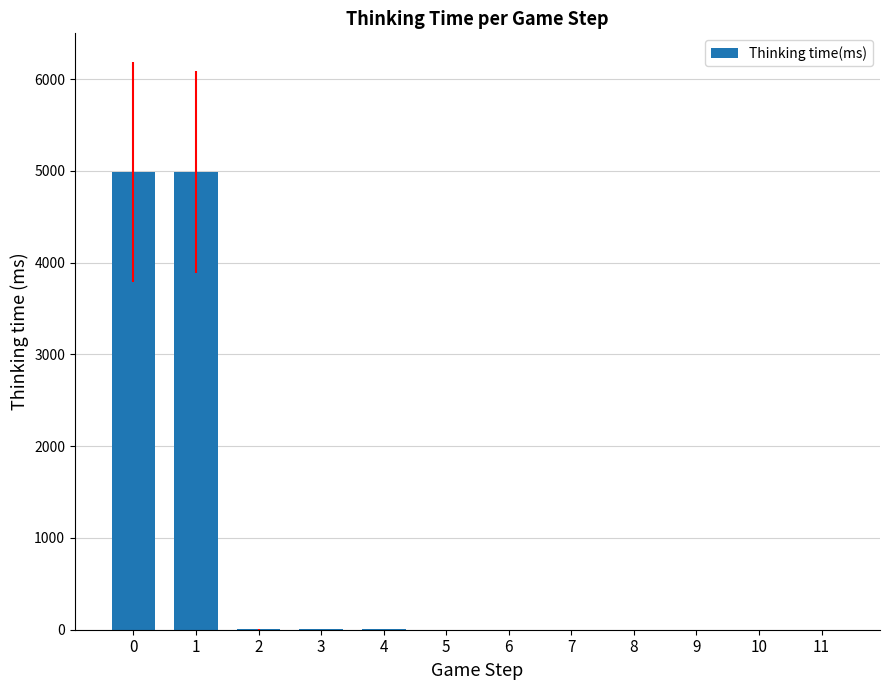

What is the maximum value shown in the chart?

4990